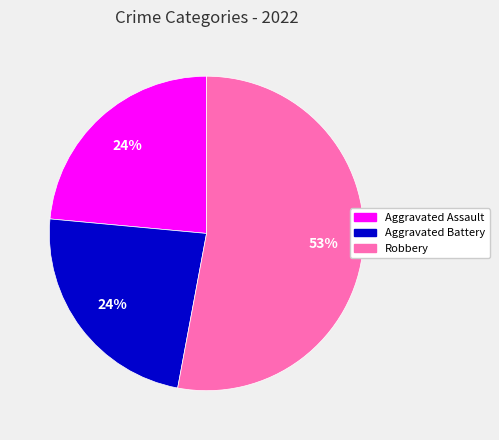

To the nearest percent, what is the average slice percentage?

33%